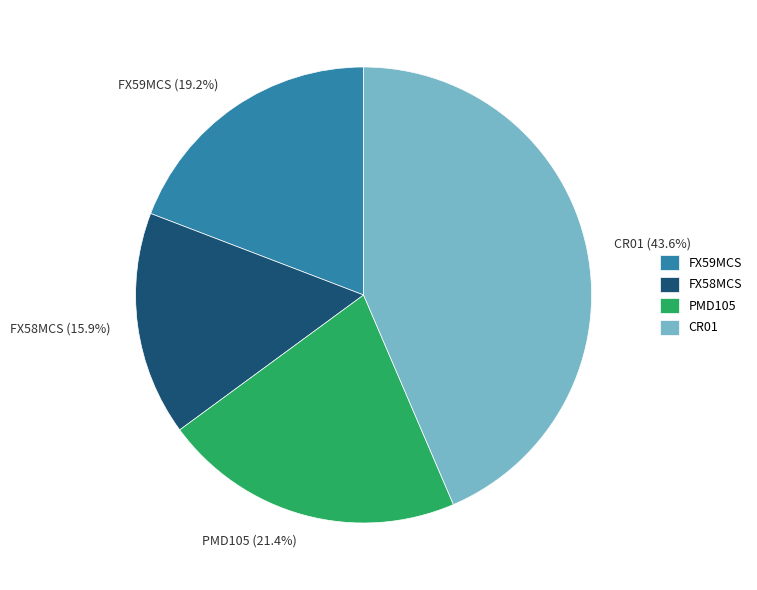

To the nearest percent, what is the difference between the largest and smallest slice percentages?

28%